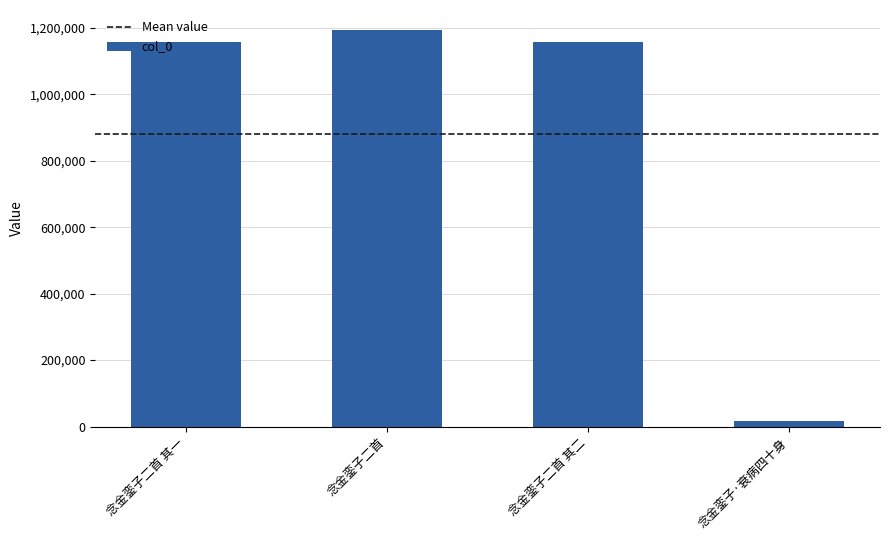

Read the value at 念金銮子·衰病四十身.

17652